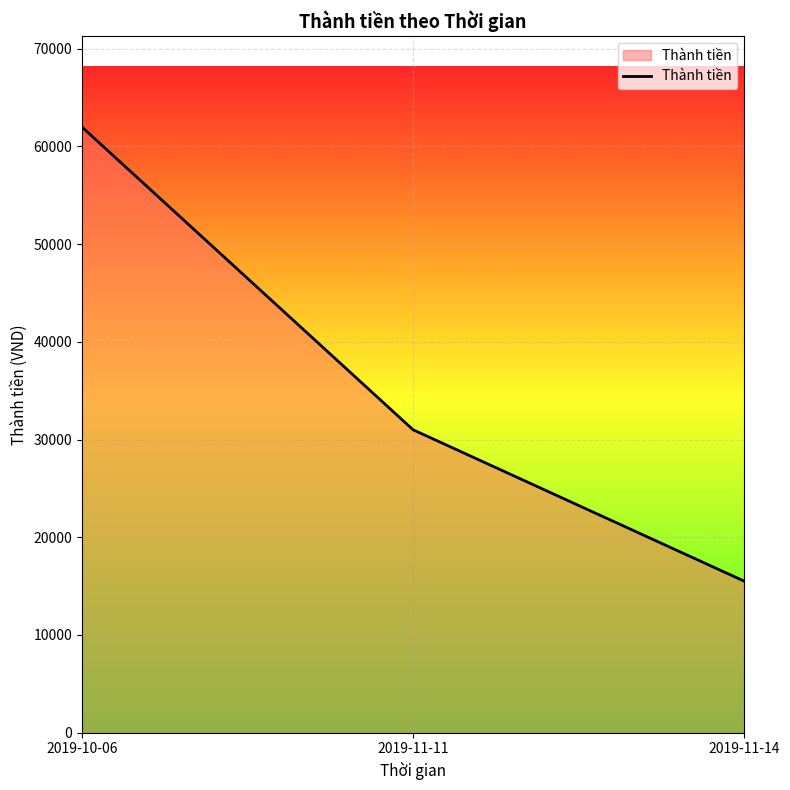

Between 2019-11-11 and 2019-10-06, which is larger?

2019-10-06